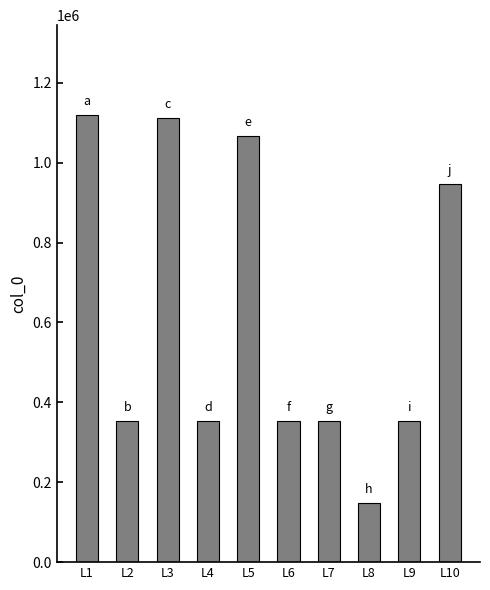

Approximately how many times larger is the value at L10 compared to L6?

2.7